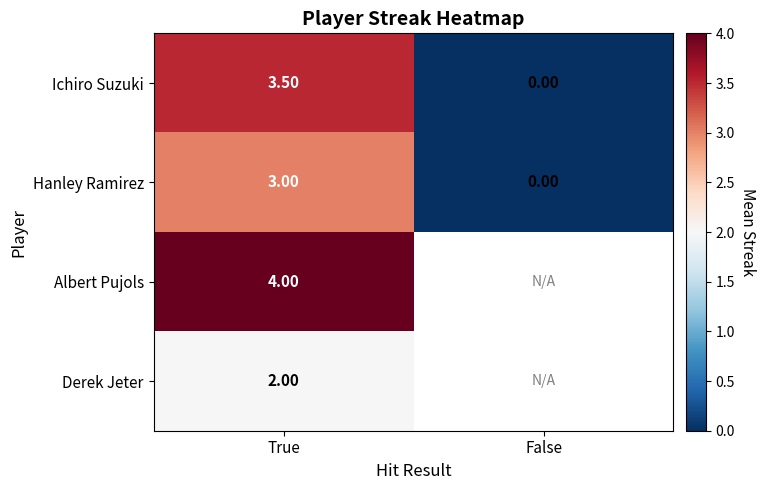

Between True and False, which is larger?

True